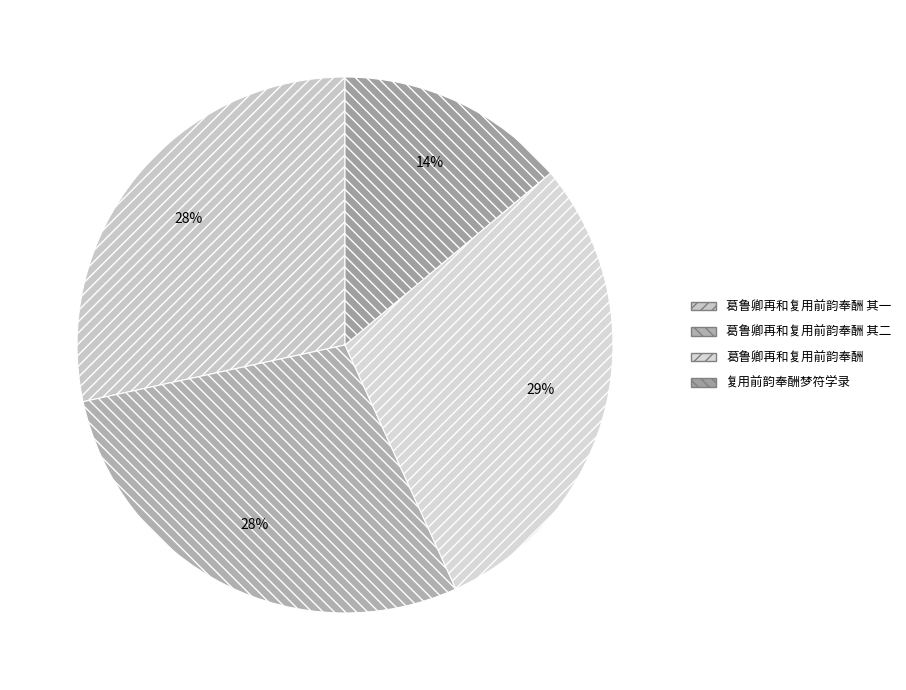

Does 葛鲁卿再和复用前韵奉酬 account for over 50% of the chart?

No